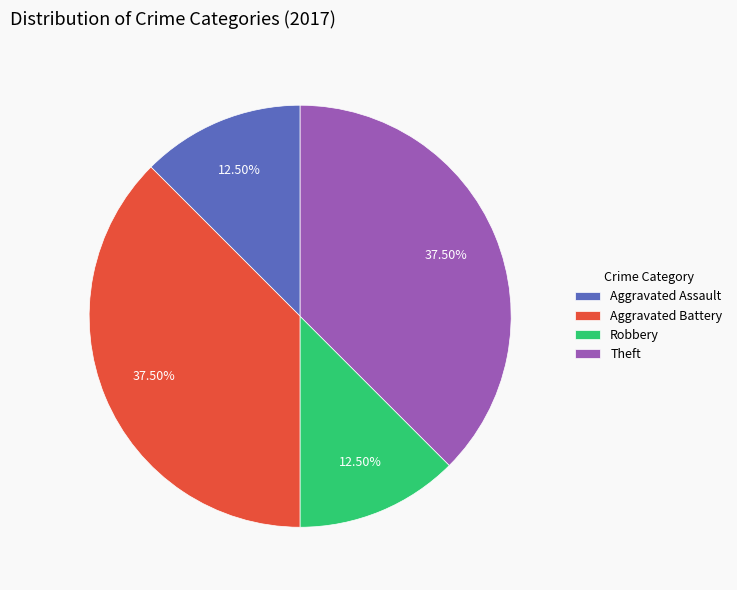

Count the number of slices in the pie.

4